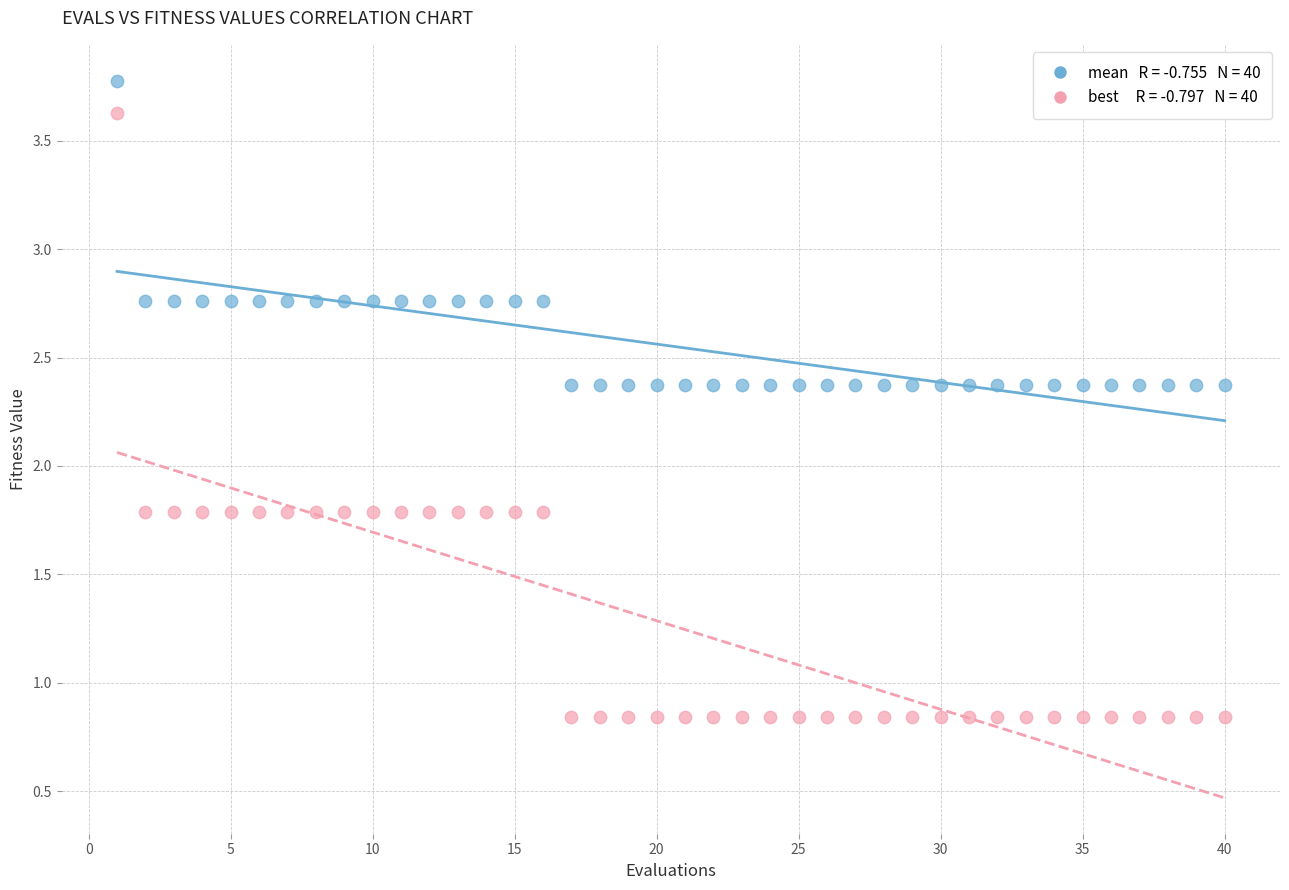

Across all data points, what is the range of Y values (max minus min)?

2.9